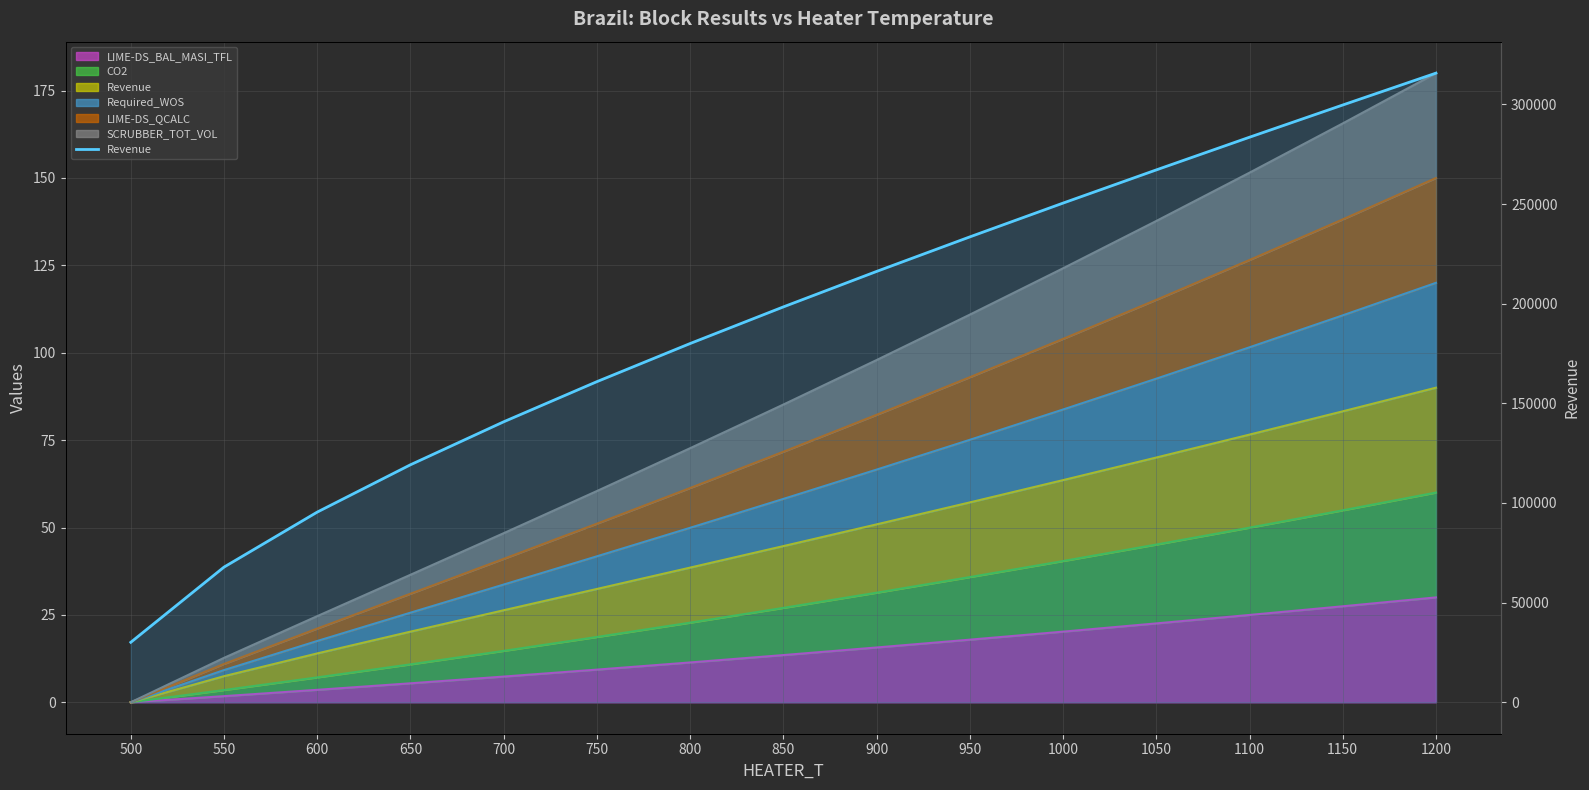

The chart shows a value of 250488.5 at 1000. True or false?

True